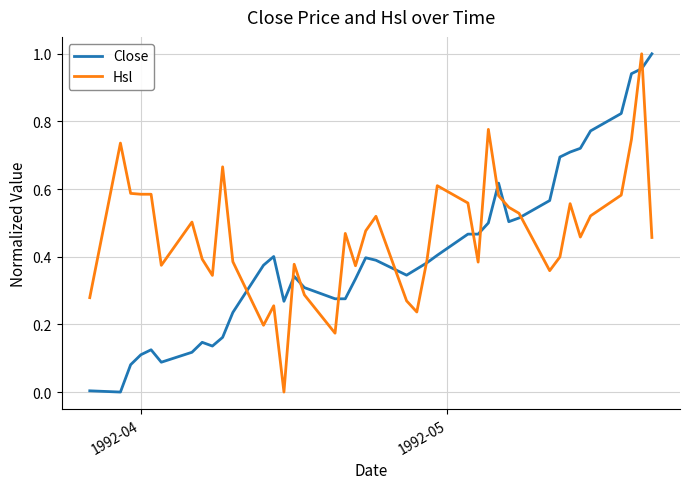

List the series in order of their overall mean, highest first.

Hsl, Close